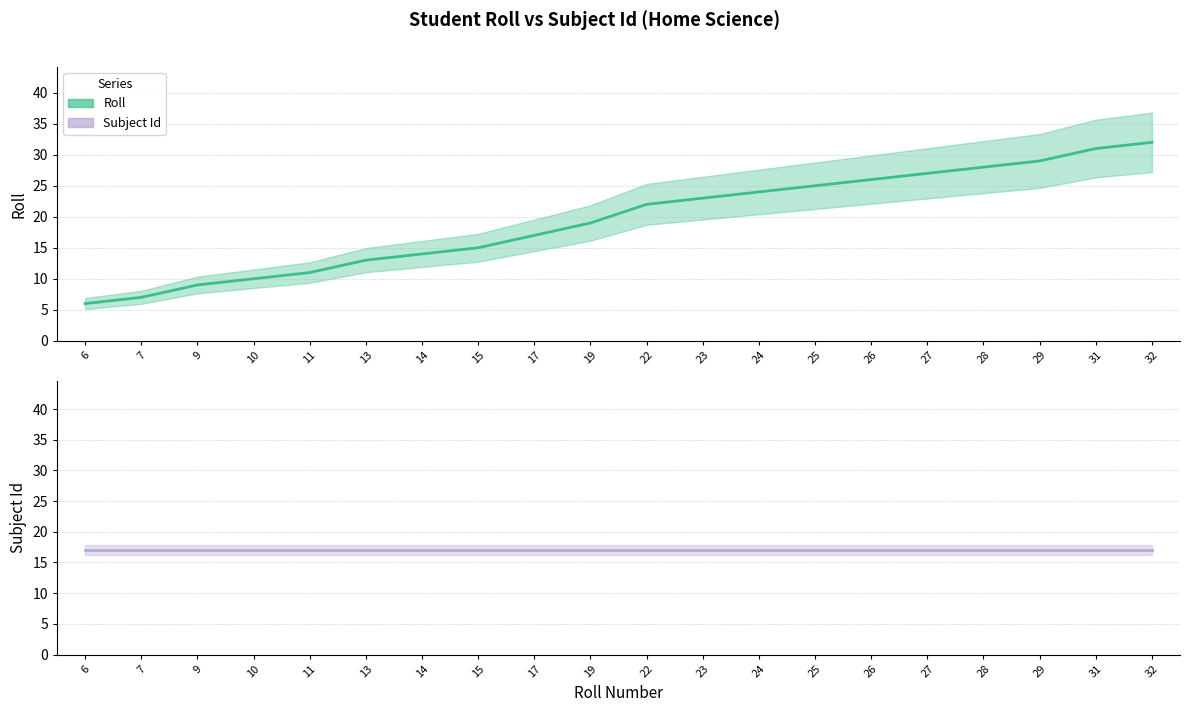

True or false: Roll has more than 1 points higher than both neighbors.

False